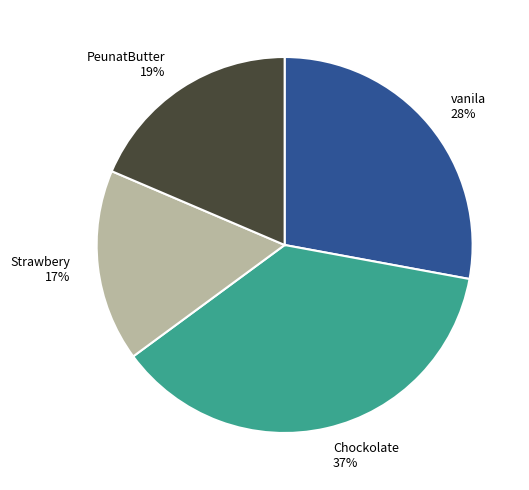

To the nearest percent, what is the average slice percentage?

25%